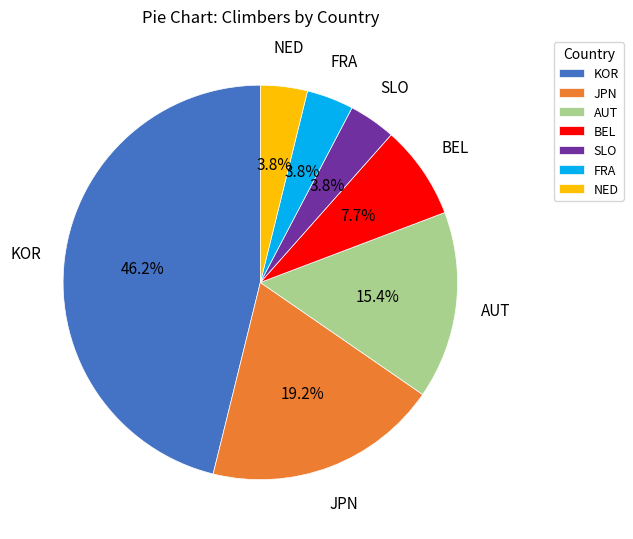

How many slices are in this pie chart?

7